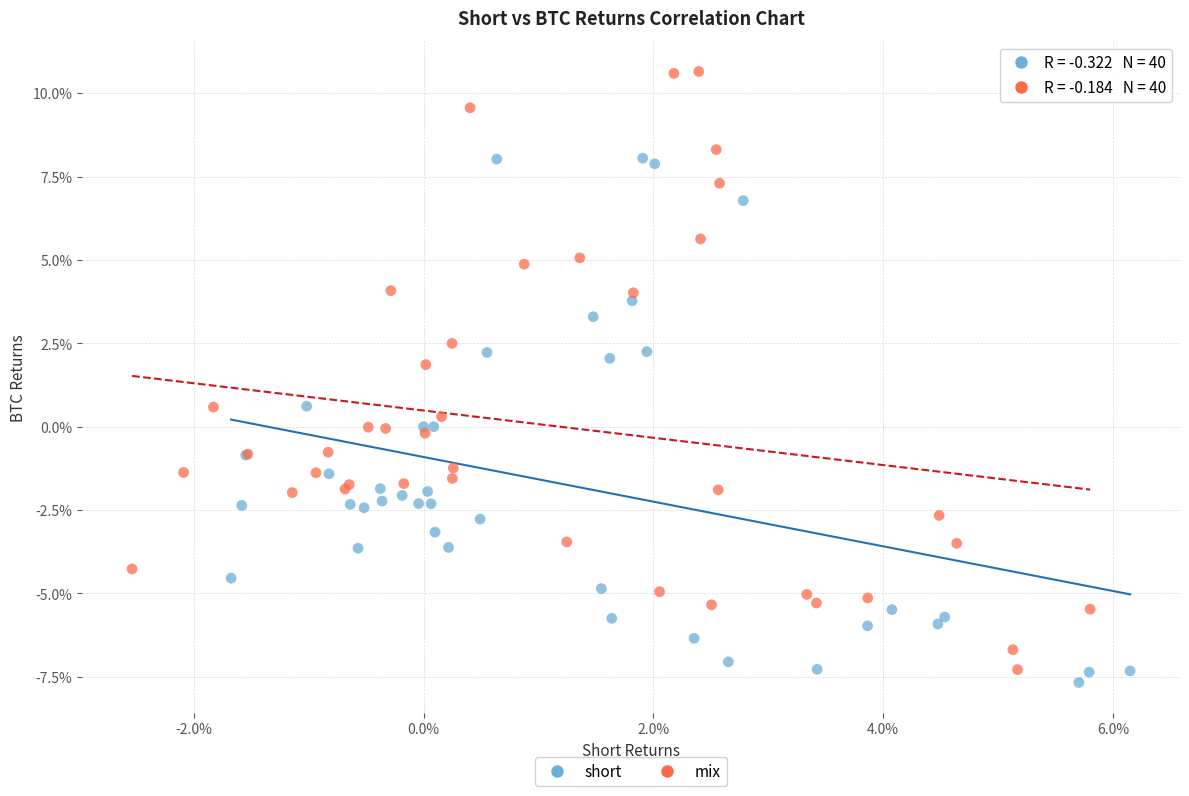

Which series reaches the maximum Y coordinate?

mix